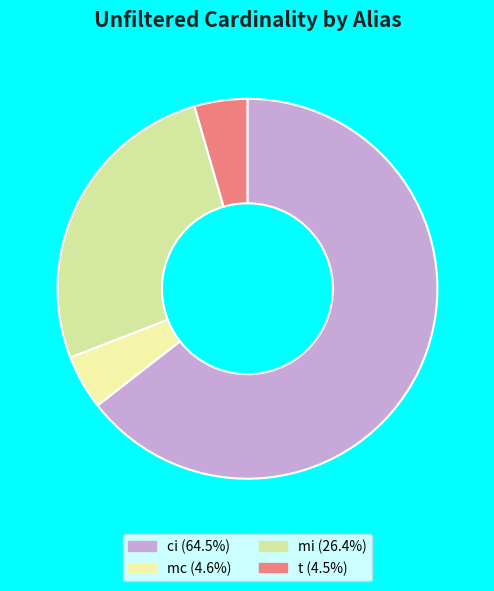

Which slice represents more than half of the pie?

ci